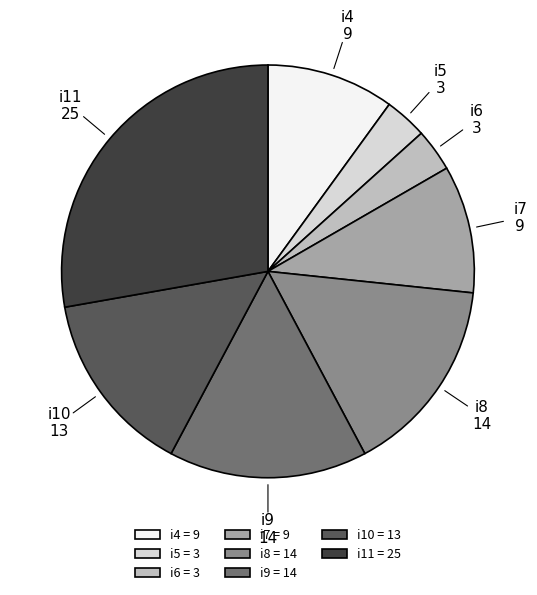

True or false: i4 = 9 accounts for 10% of the total.

True